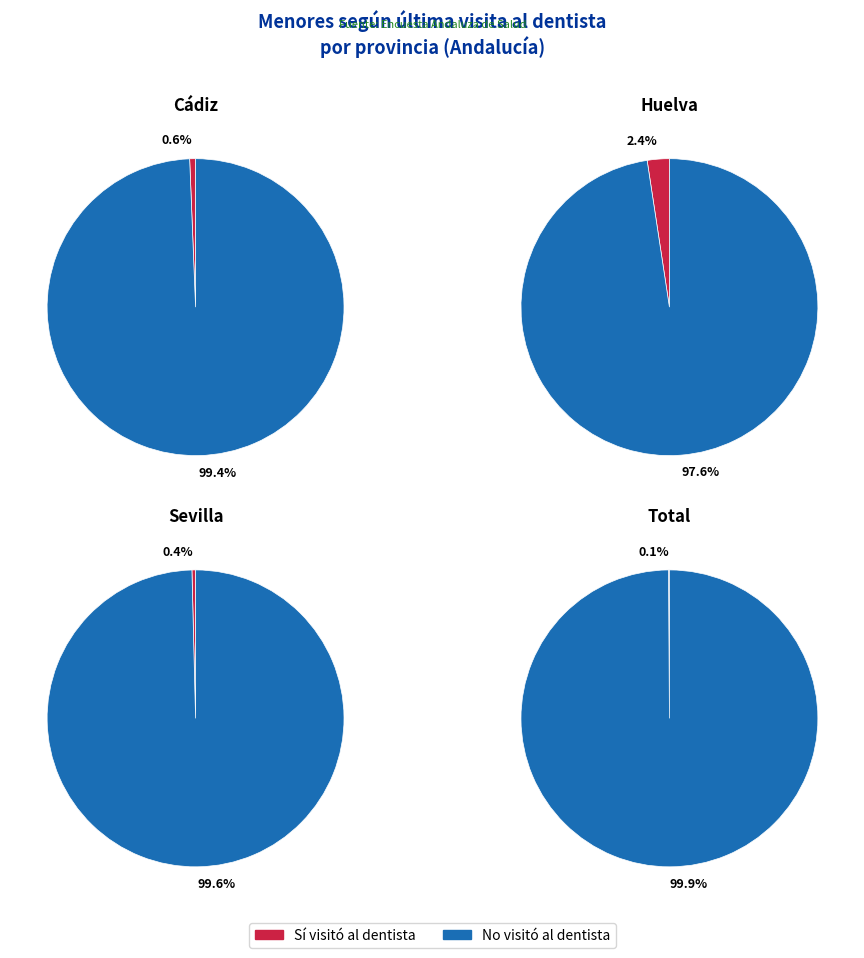

Rank the series by their maximum value, from lowest to highest.

Sí, No